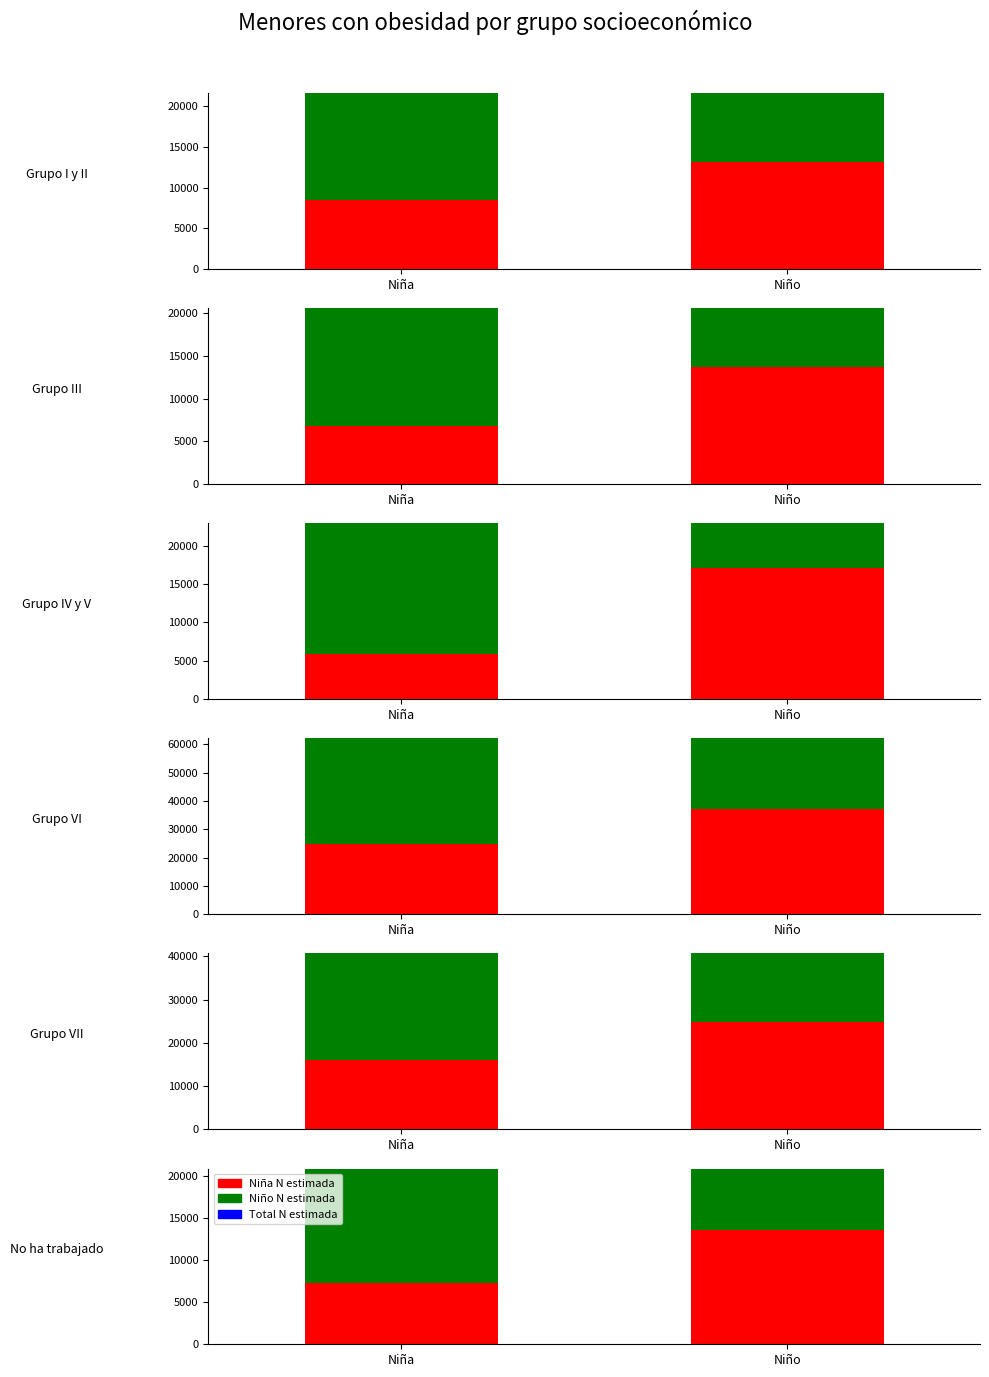

How many bars are there in each group?

3